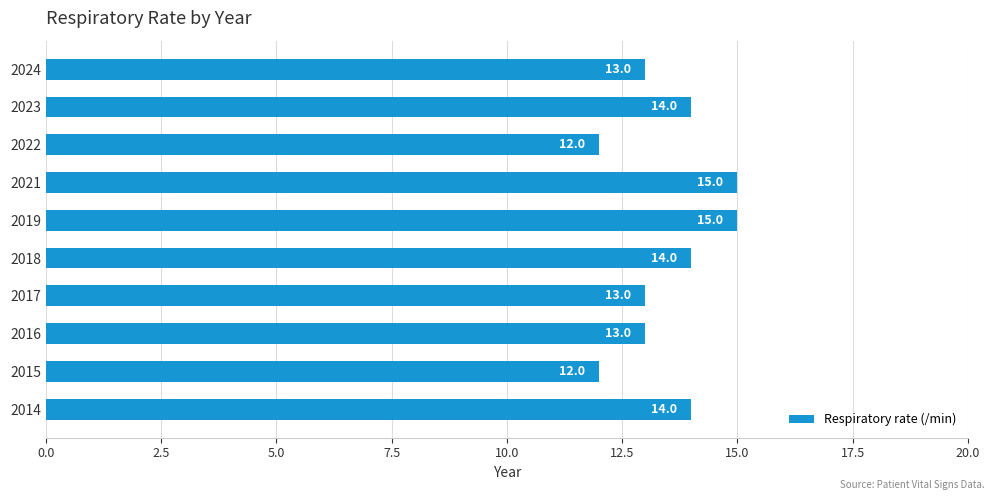

Reading bottom to top, list all the values displayed in this chart.

2014=14	2015=12	2016=13	2017=13	2018=14	2019=15	2021=15	2022=12	2023=14	2024=13